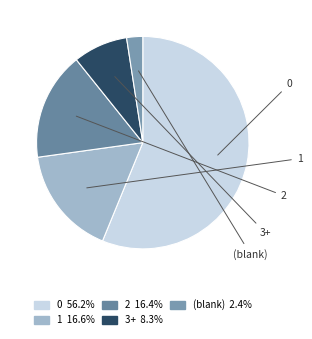

Is there a majority slice in this chart?

Yes